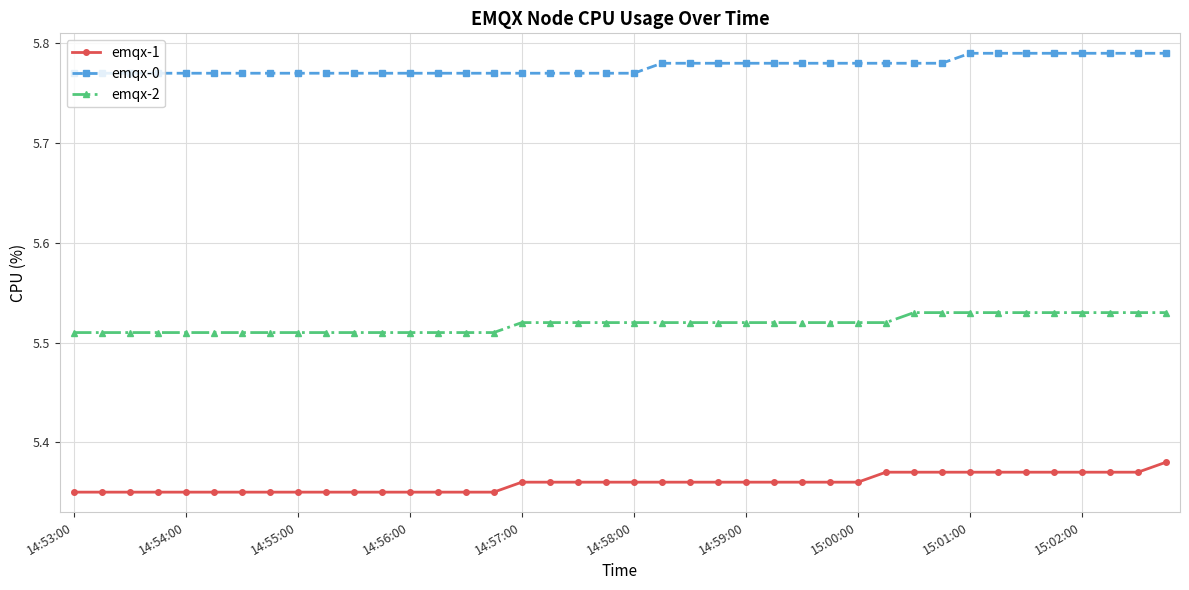

Count the emqx-1 values in the range 5 to 6.

40